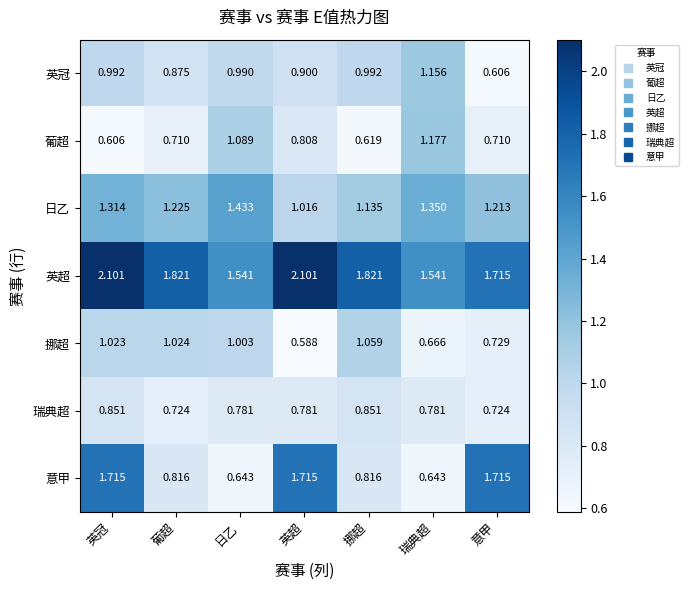

Rank the categories by 挪超 value from lowest to highest.

英超, 瑞典超, 意甲, 日乙, 英冠, 葡超, 挪超